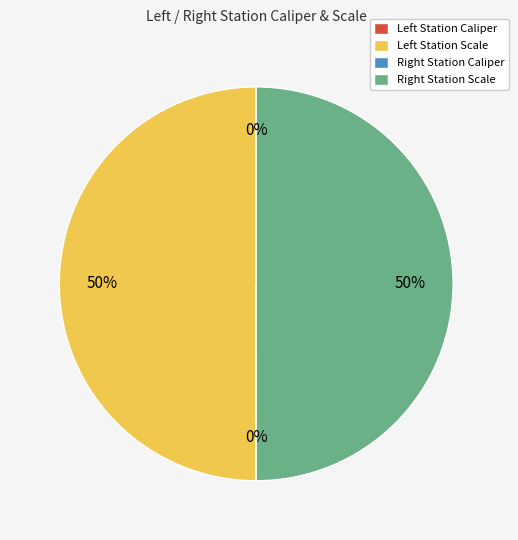

To the nearest percent, what is the difference between the largest and smallest slice percentages?

50%